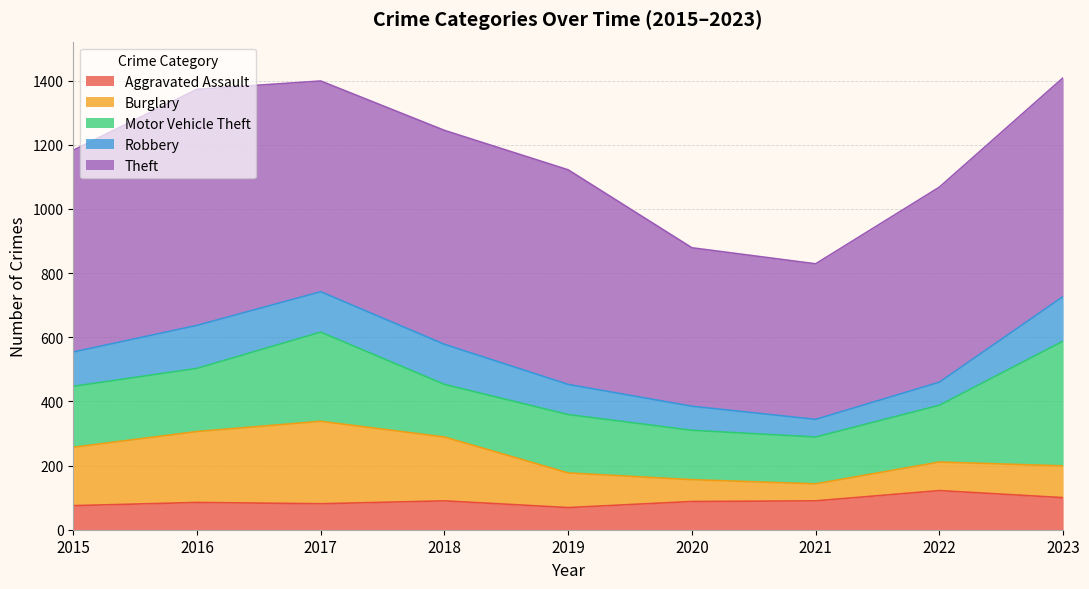

Between 2023 and 2022, which is larger?

2022